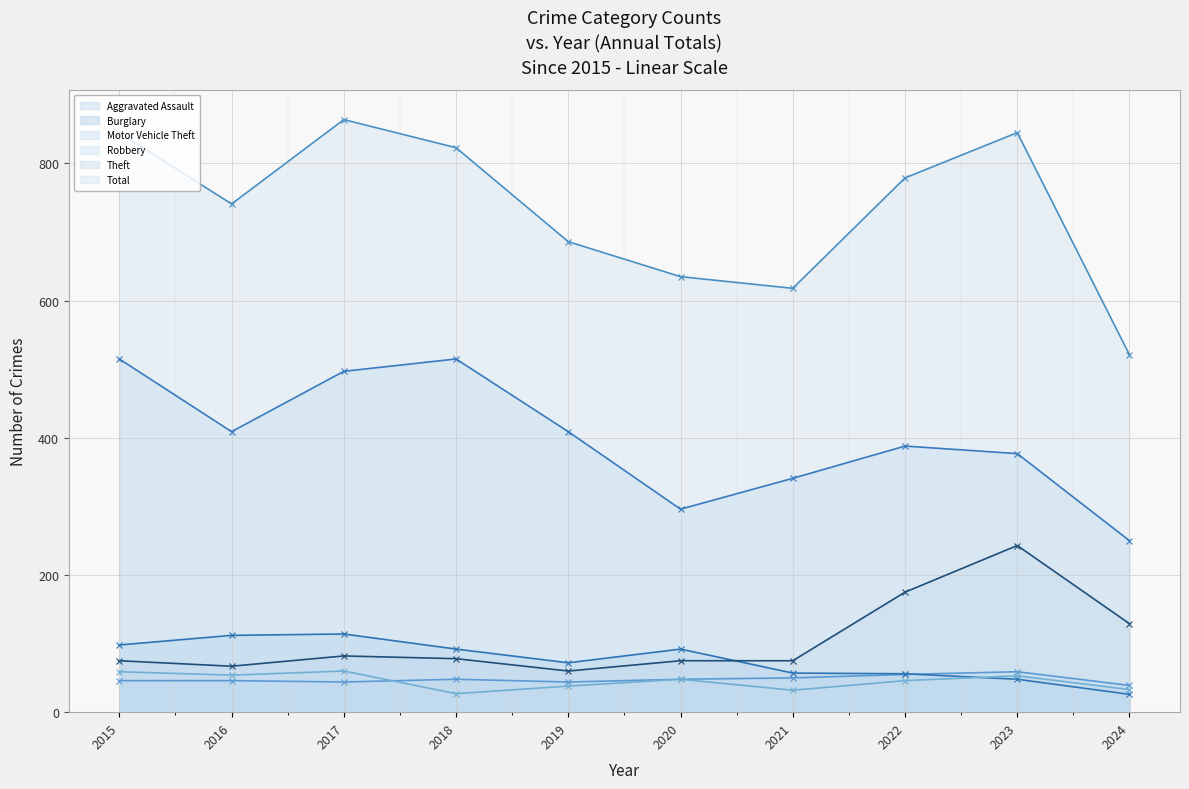

Rank the series by their maximum value, from highest to lowest.

Total, Theft, Motor Vehicle Theft, Burglary, Robbery, Aggravated Assault